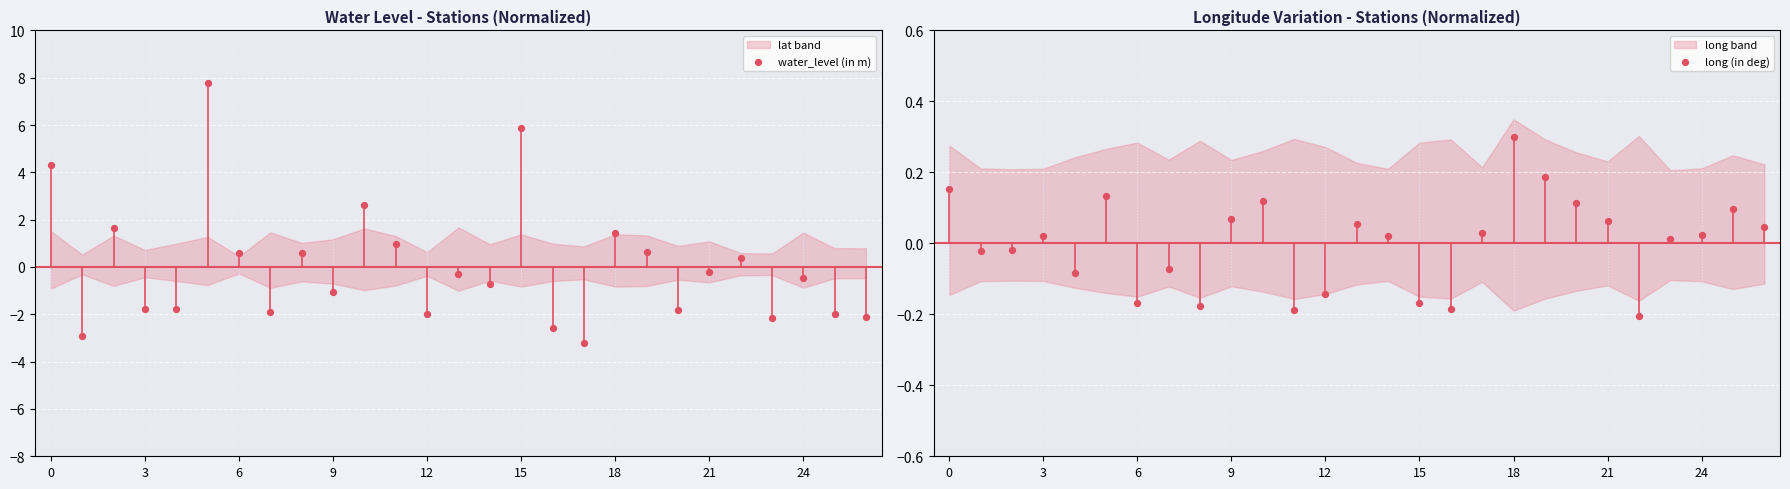

Which series has the largest total across all categories?

water_level (in m)